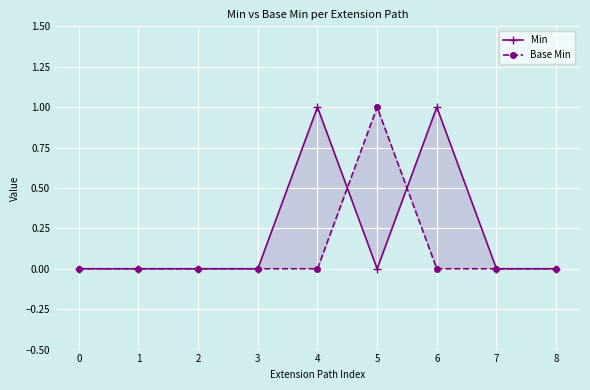

At which label does Min reach its peak?

4